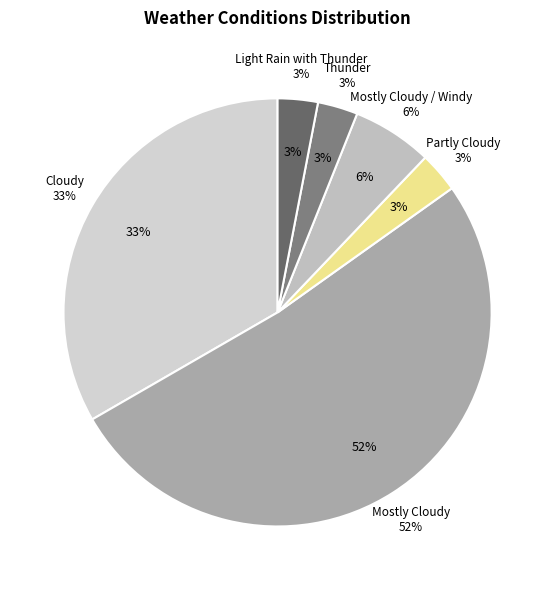

What is the largest slice in the pie chart?

Mostly Cloudy